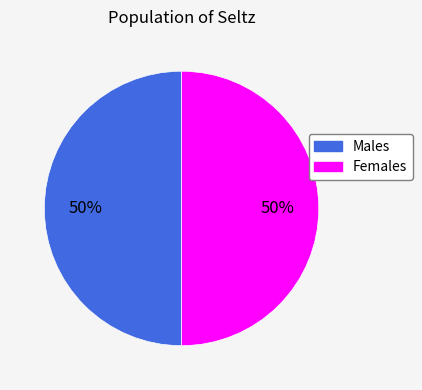

Approximately how many times larger is the value at Females compared to Males?

1.0